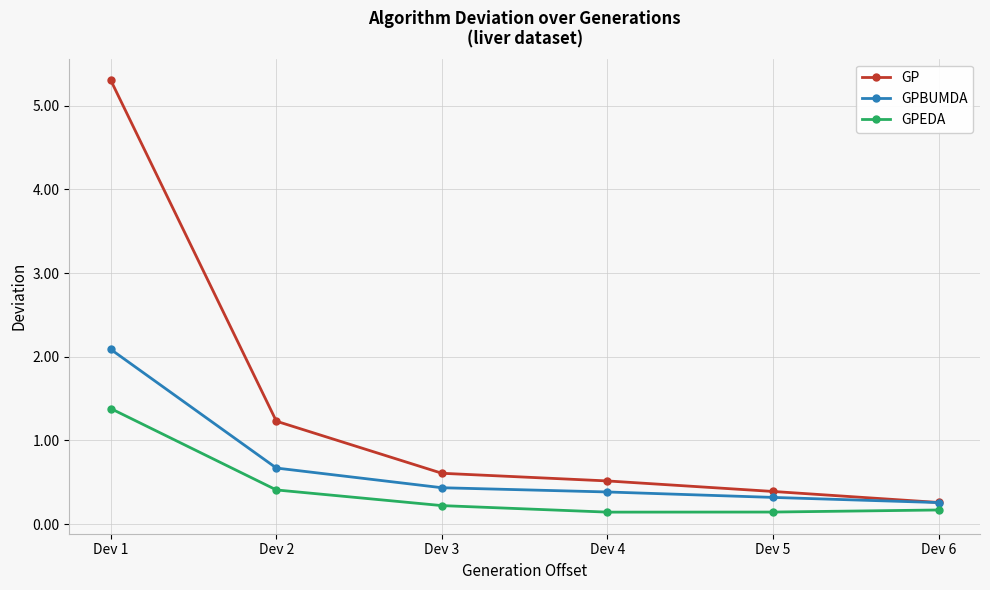

How many GPBUMDA values are between 0 and 1?

5